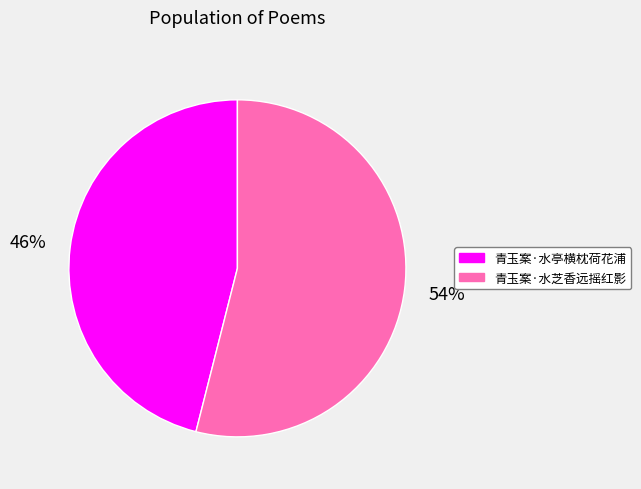

True or false: 青玉案·水芝香远摇红影 accounts for 54% of the total.

True